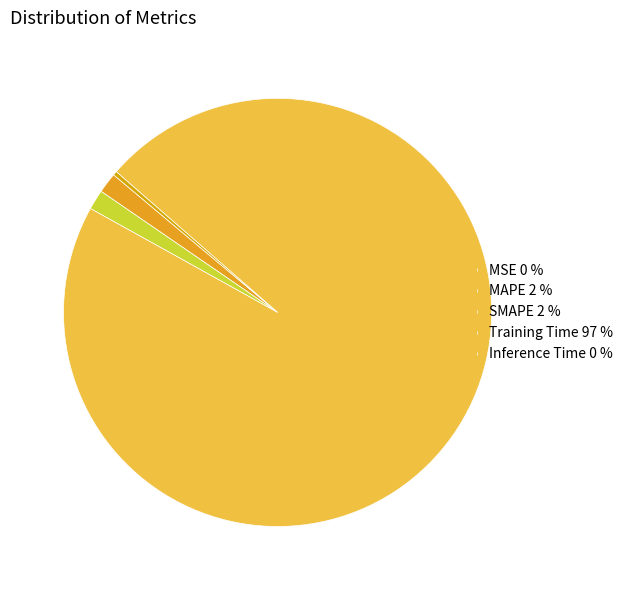

Rank the categories by value from highest to lowest.

Training Time, MAPE, SMAPE, Inference Time, MSE